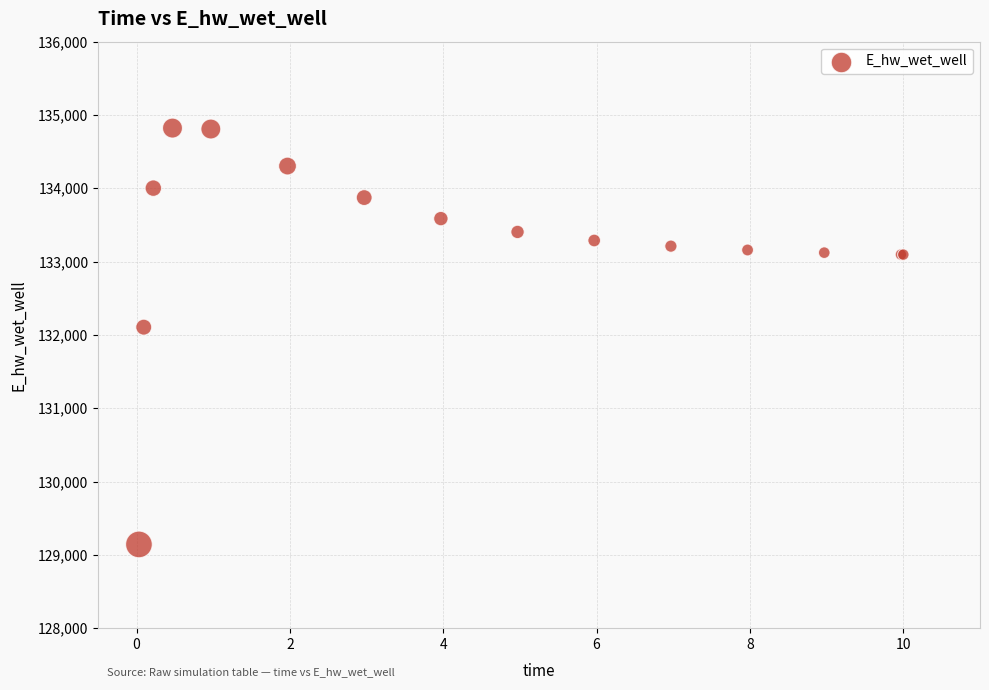

What Y value in the scatter plot is closest to 131981?

132105.7